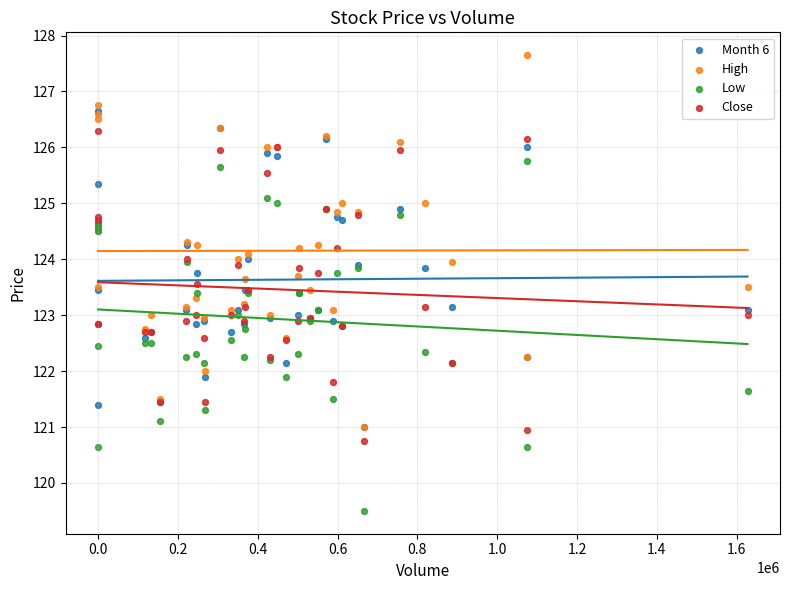

What are all the series names shown in the legend?

Month 6, High, Low, Close